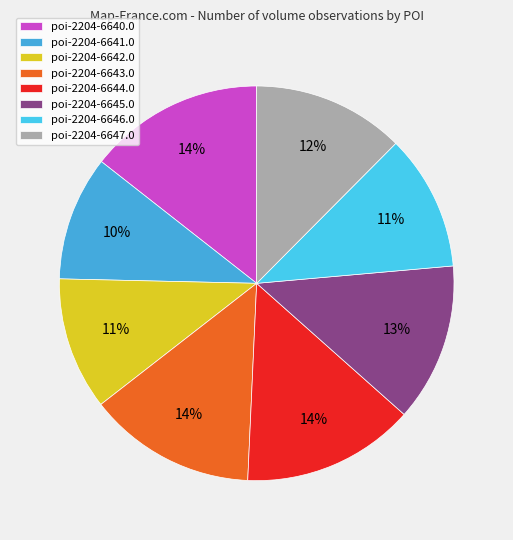

How many slices are in this pie chart?

8